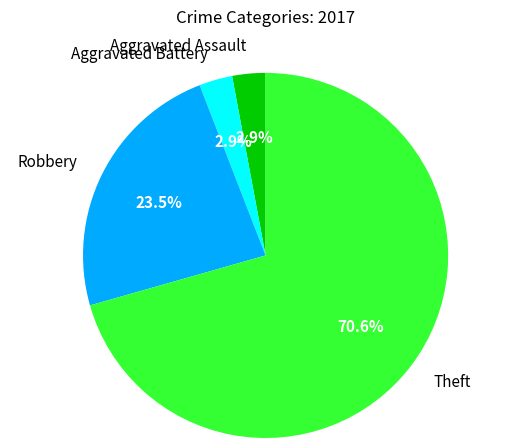

Is there a majority slice in this chart?

Yes